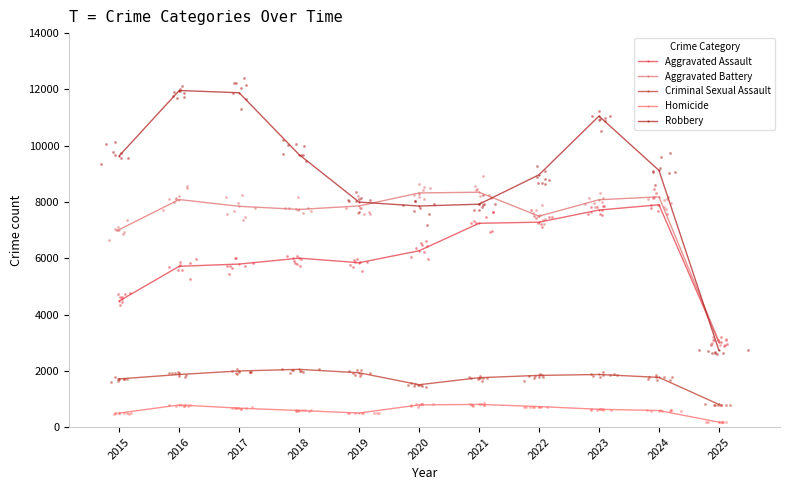

At which category is the sum across all series the highest?

2023